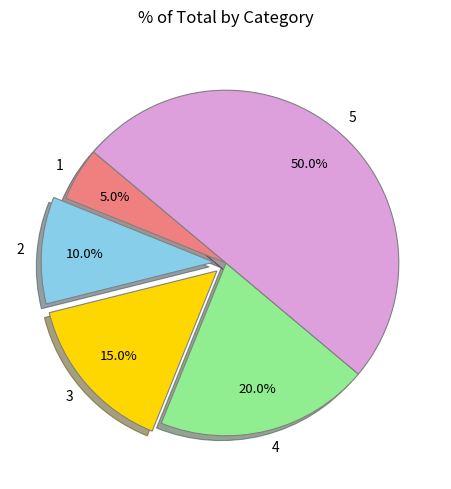

To the nearest percent, what portion does 3 represent?

15%